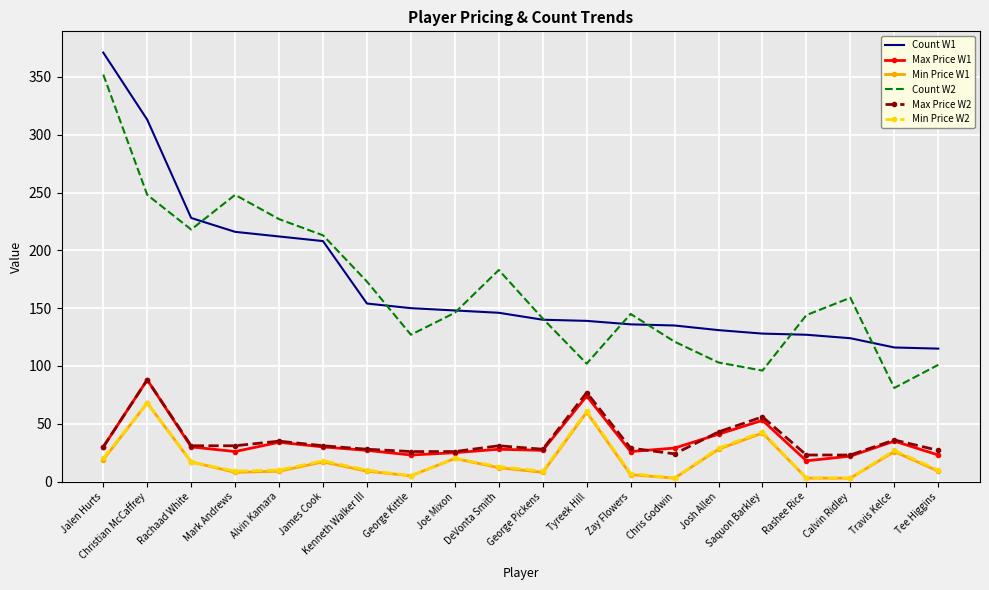

Which category has the highest value in the Count W1 series?

Jalen Hurts